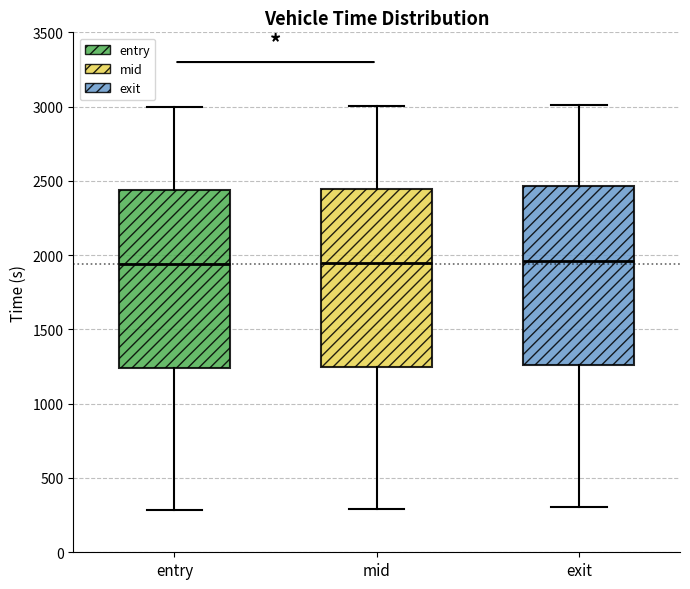

Reading left to right, transcribe this box plot: for each box, give where its median line is, the range the box spans, and where its two whiskers end, as read against the y-axis. The values are not printed on the chart, so give them approximately, as read against the axis.

entry: median 1950, box 1250 to 2450, whiskers 300 to 3000
mid: median 1950, box 1250 to 2450, whiskers 300 to 3000
exit: median 1950, box 1250 to 2450, whiskers 300 to 3000